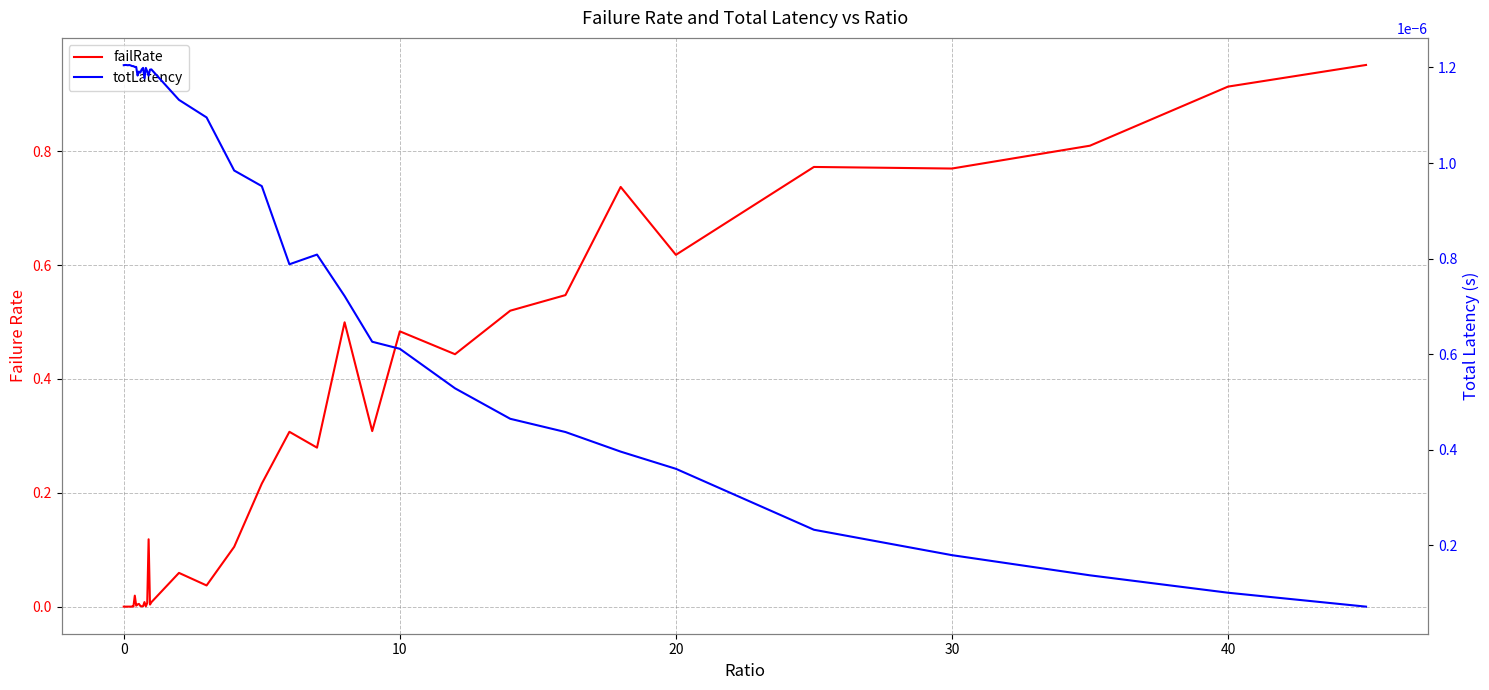

What is the difference between the maximum and minimum values in the failRate series?

1.0